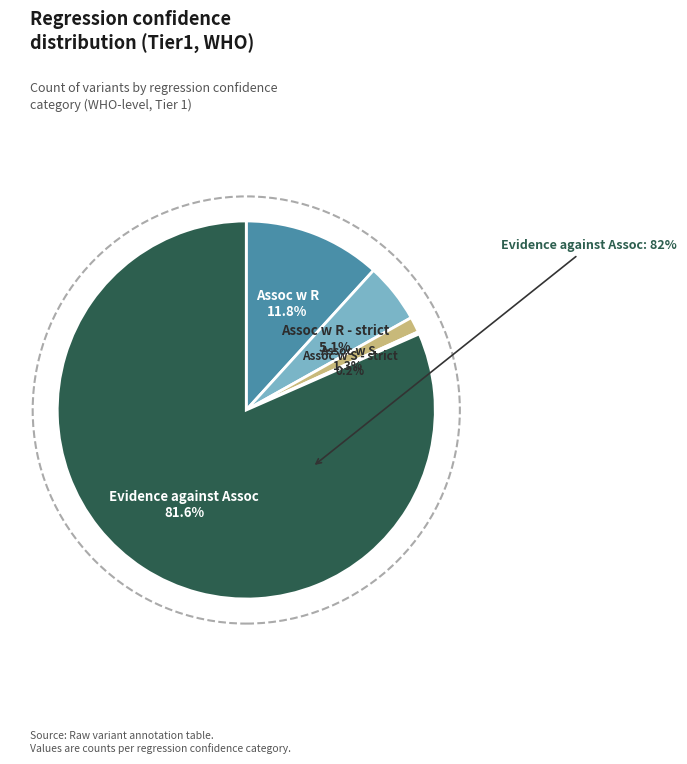

Is it true that Assoc w R is 25% of the pie?

False